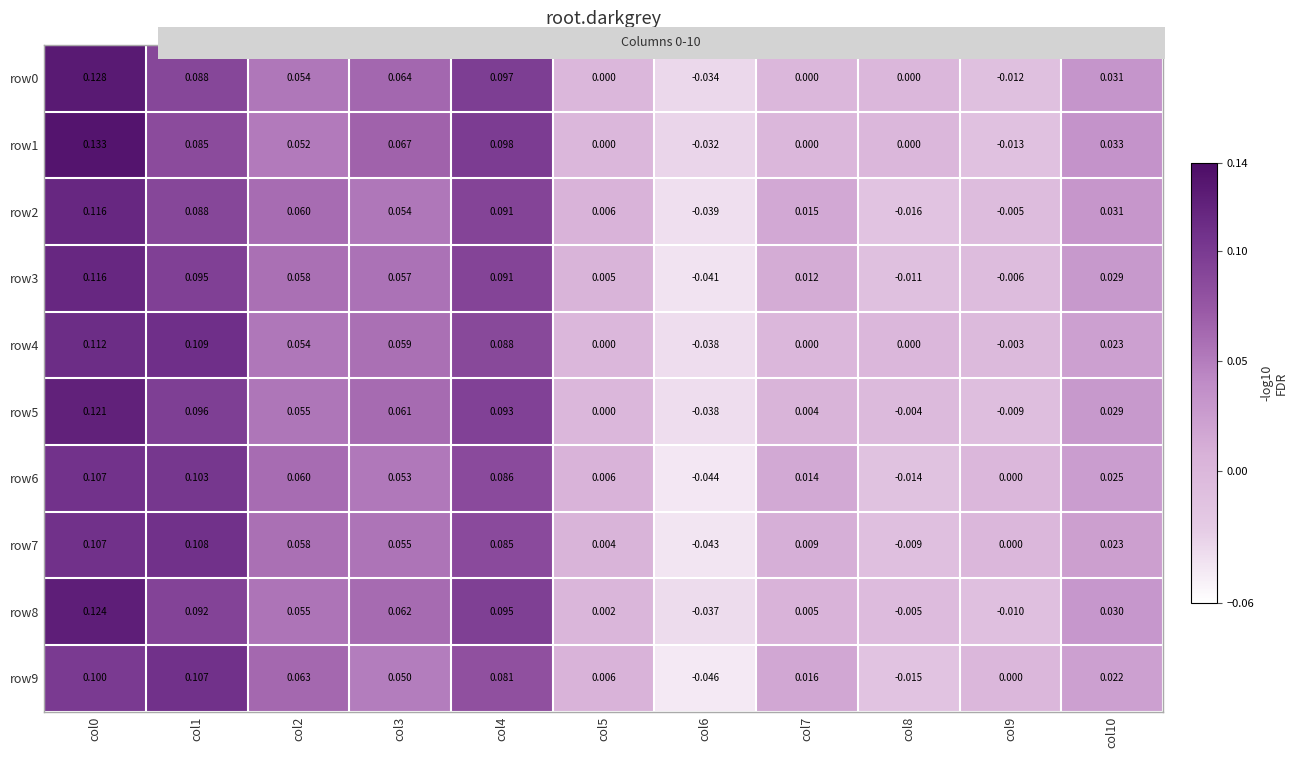

Reading left to right, what are all the values shown in this chart?

row0: col0=0.1	col1=0.1	col2=0.1	col3=0.1	col4=0.1	col5=0.0	col6=-0.0	col7=0.0	col8=0.0	col9=-0.0	col10=0.0
row1: col0=0.1	col1=0.1	col2=0.1	col3=0.1	col4=0.1	col5=0.0	col6=-0.0	col7=0.0	col8=0.0	col9=-0.0	col10=0.0
row2: col0=0.1	col1=0.1	col2=0.1	col3=0.1	col4=0.1	col5=0.0	col6=-0.0	col7=0.0	col8=-0.0	col9=-0.0	col10=0.0
row3: col0=0.1	col1=0.1	col2=0.1	col3=0.1	col4=0.1	col5=0.0	col6=-0.0	col7=0.0	col8=-0.0	col9=-0.0	col10=0.0
row4: col0=0.1	col1=0.1	col2=0.1	col3=0.1	col4=0.1	col5=0.0	col6=-0.0	col7=0.0	col8=0.0	col9=-0.0	col10=0.0
row5: col0=0.1	col1=0.1	col2=0.1	col3=0.1	col4=0.1	col5=0.0	col6=-0.0	col7=0.0	col8=-0.0	col9=-0.0	col10=0.0
row6: col0=0.1	col1=0.1	col2=0.1	col3=0.1	col4=0.1	col5=0.0	col6=-0.0	col7=0.0	col8=-0.0	col9=0.0	col10=0.0
row7: col0=0.1	col1=0.1	col2=0.1	col3=0.1	col4=0.1	col5=0.0	col6=-0.0	col7=0.0	col8=-0.0	col9=0.0	col10=0.0
row8: col0=0.1	col1=0.1	col2=0.1	col3=0.1	col4=0.1	col5=0.0	col6=-0.0	col7=0.0	col8=-0.0	col9=-0.0	col10=0.0
row9: col0=0.1	col1=0.1	col2=0.1	col3=0.1	col4=0.1	col5=0.0	col6=-0.0	col7=0.0	col8=-0.0	col9=0.0	col10=0.0